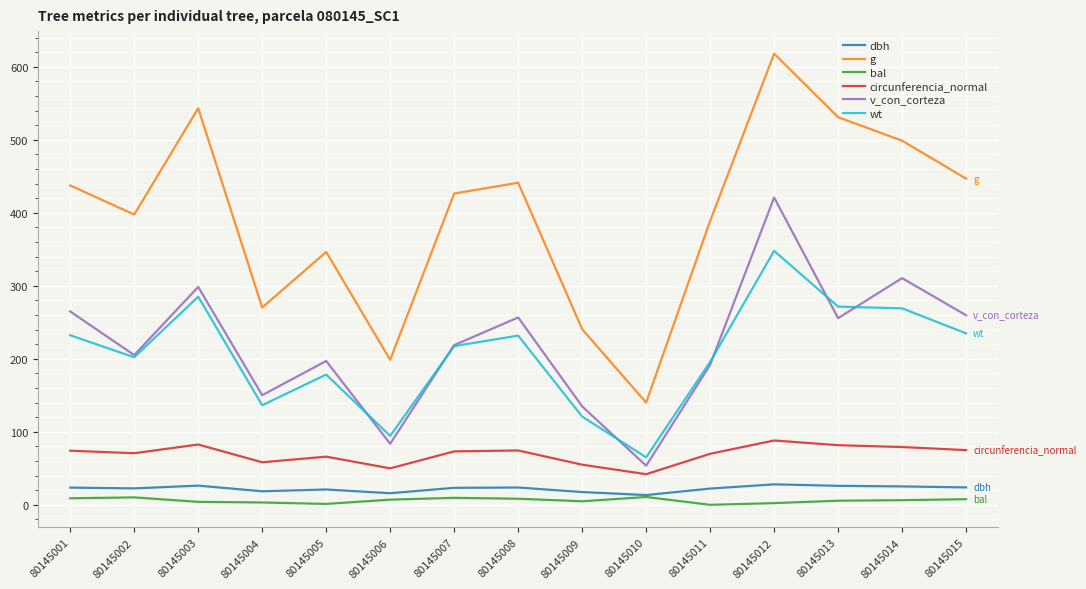

Which series changed the most between 80145012 and 80145015?

g